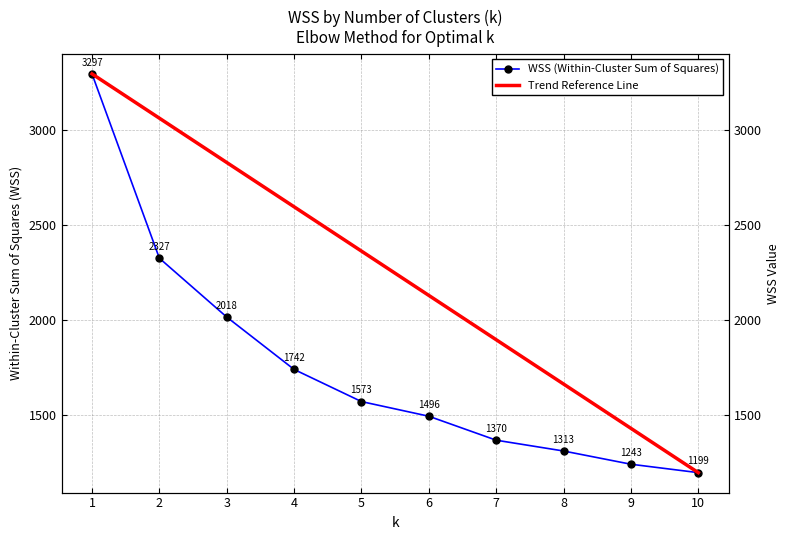

Reading left to right, extract all data points from this chart.

WSS (Within-Cluster Sum of Squares): 1=3297.0	2=2327.3	3=2017.7	4=1742.0	5=1572.9	6=1495.8	7=1369.8	8=1312.9	9=1243.3	10=1199.0
Trend Reference Line: 1=3297.0	2=3063.9	3=2830.8	4=2597.7	5=2364.6	6=2131.4	7=1898.3	8=1665.2	9=1432.1	10=1199.0